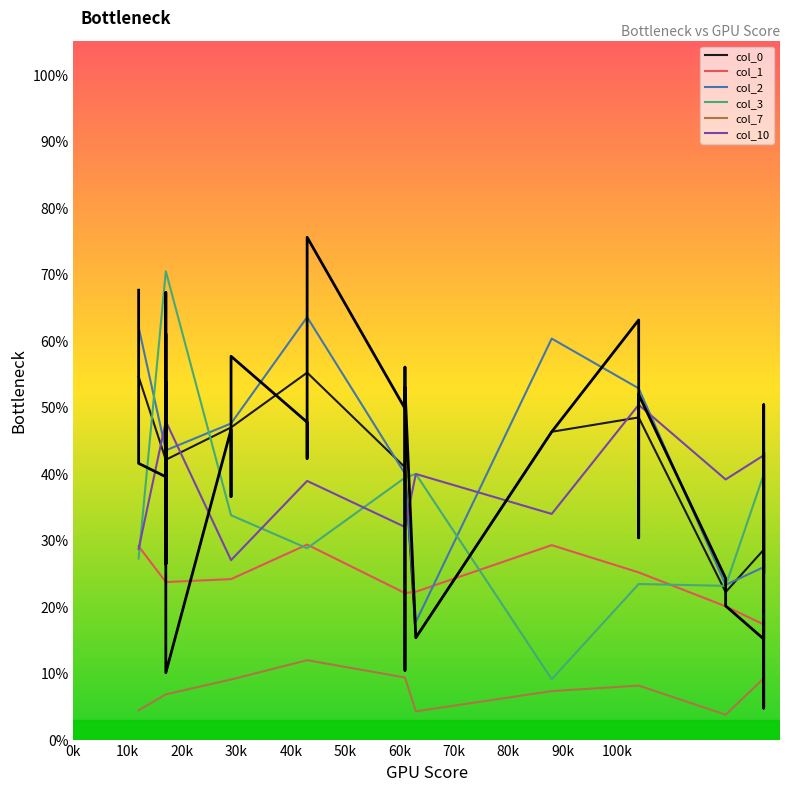

How many col_1 values are between 0 and 1?

10